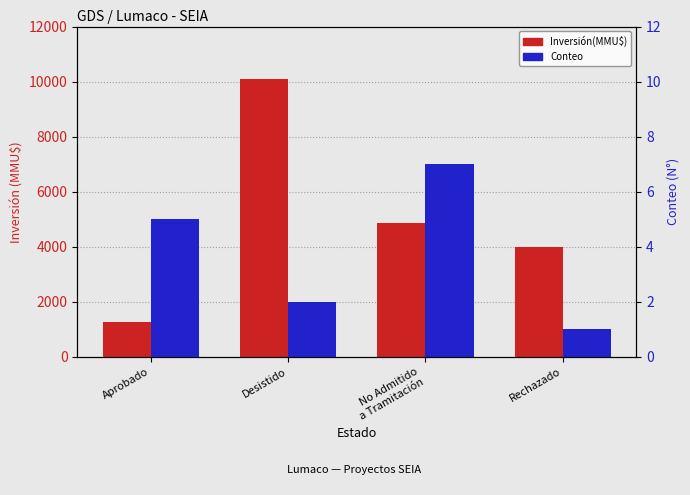

Where does the Inversión(MMU$) series first go above 4866?

Desistido